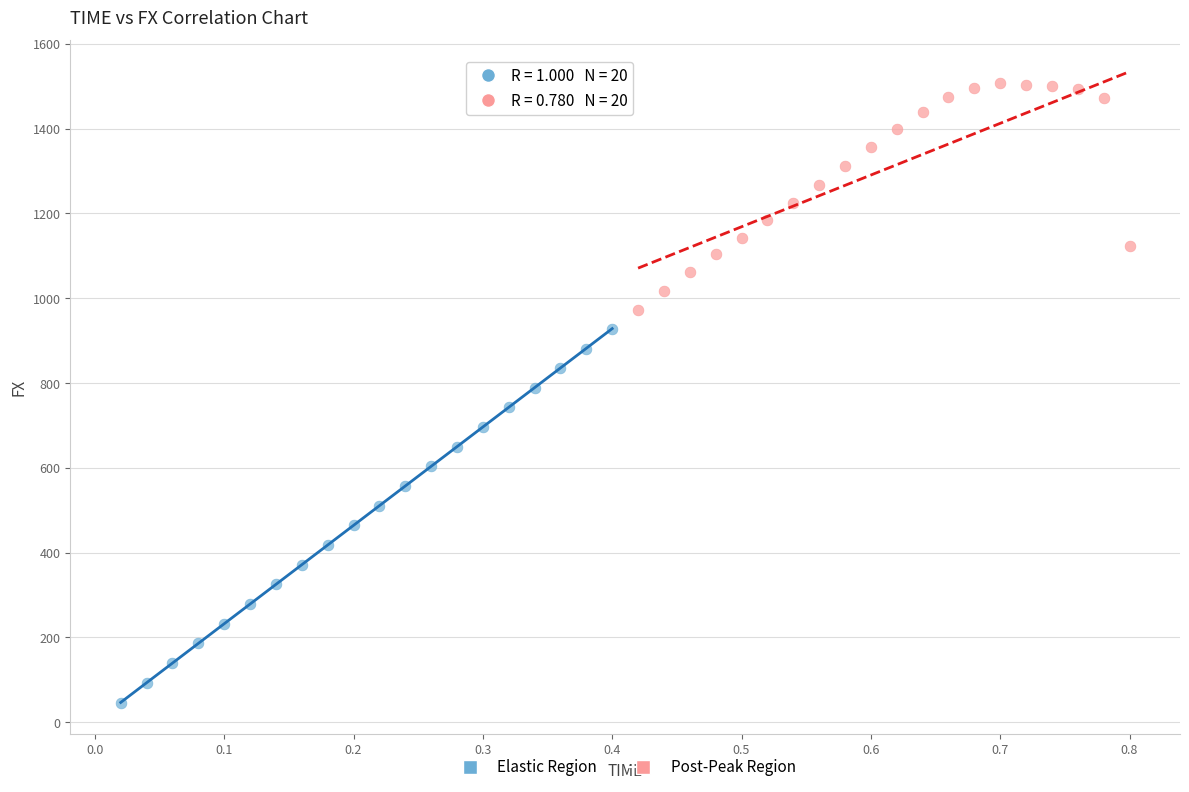

Which series reaches the minimum Y coordinate?

Elastic Region